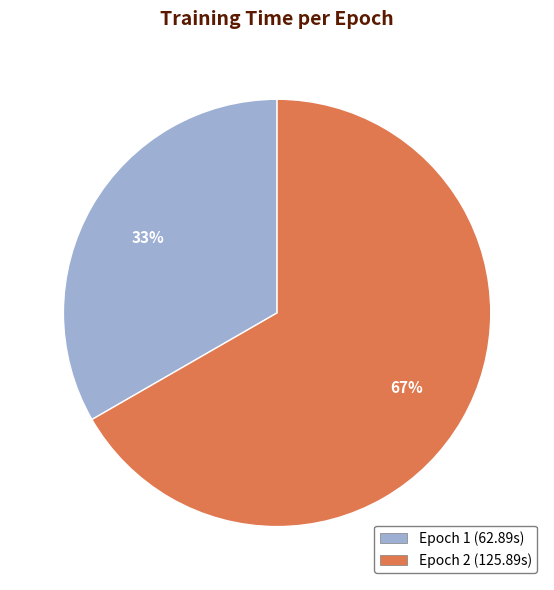

To the nearest percent, what is the average slice percentage?

50%